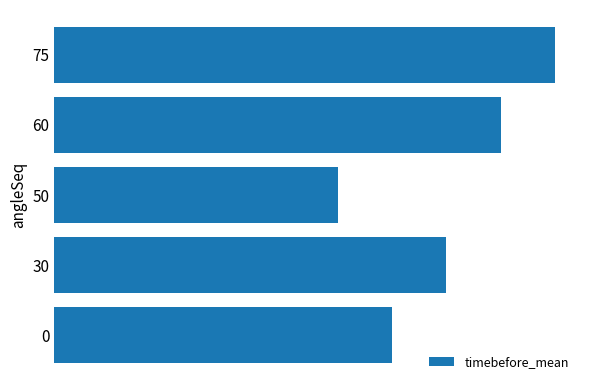

Are the bars horizontal?

Yes